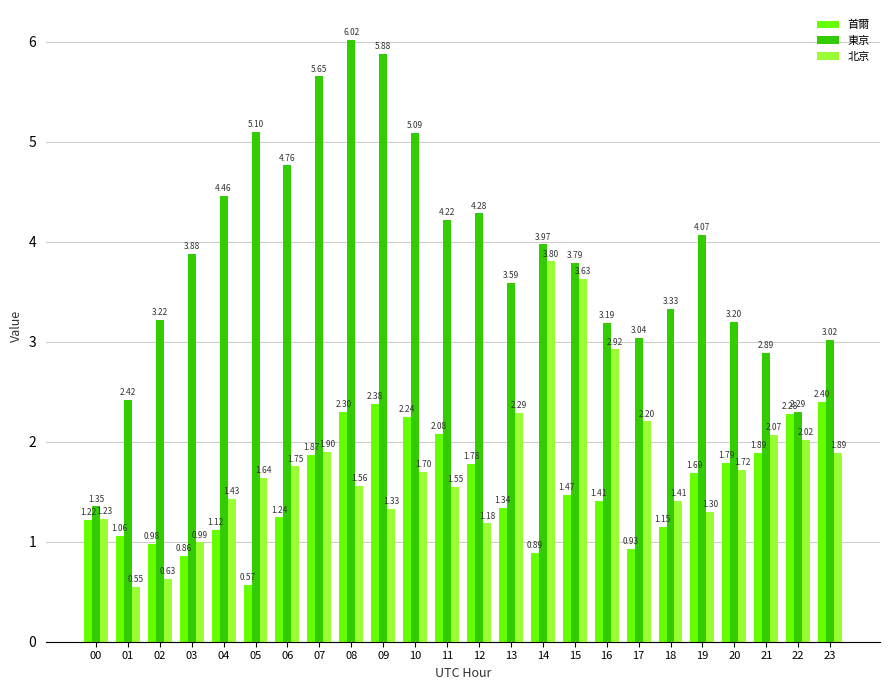

Which label corresponds to the largest value in the chart?

08